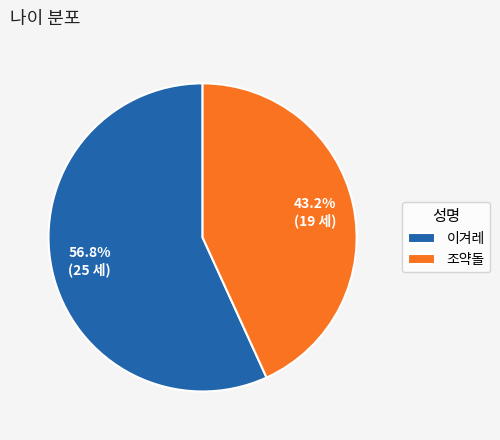

Do 이겨레 and 조약돌 together represent more than half of the pie?

Yes